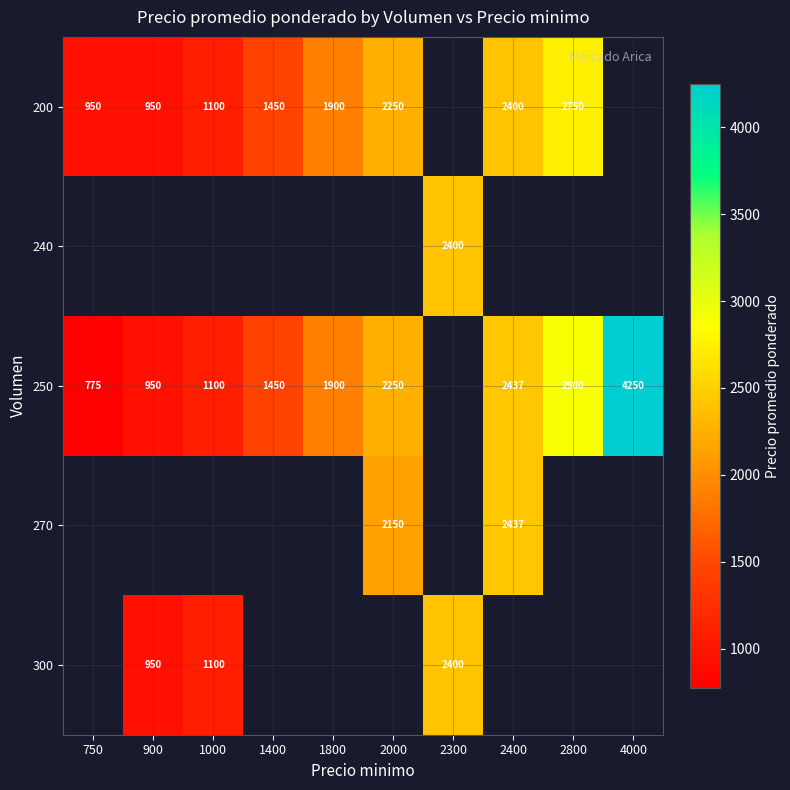

True or false: 250 has a value of 1559 at 2800.

False